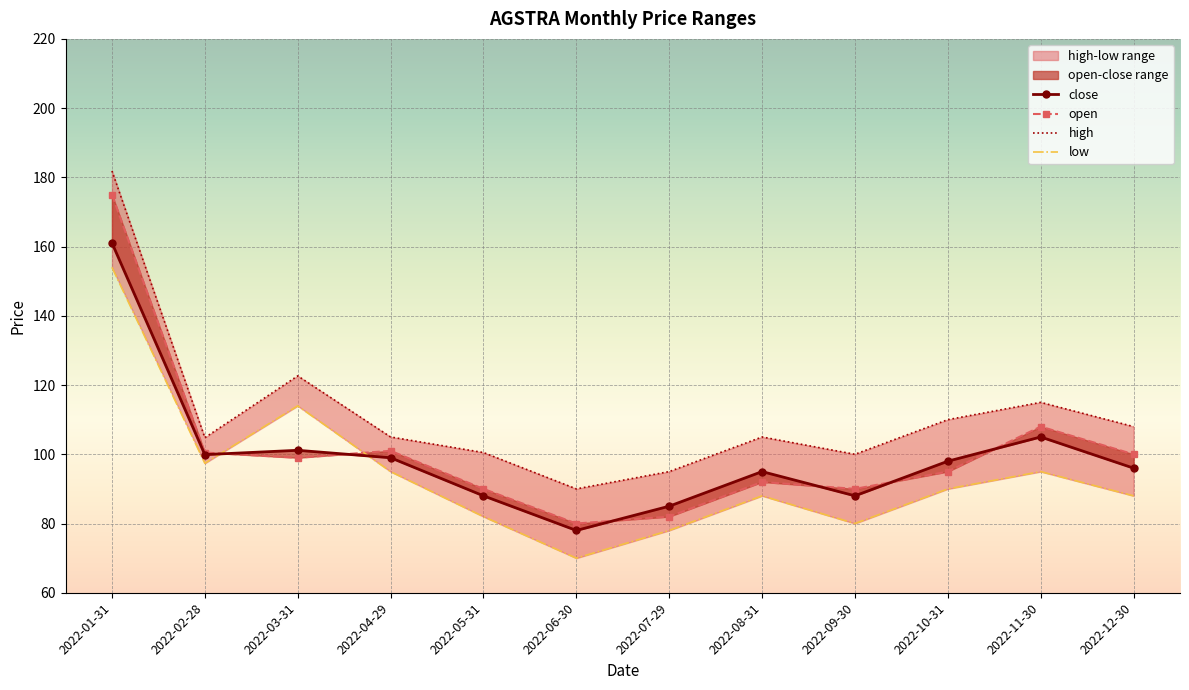

How many interior local peaks does the low series have?

3